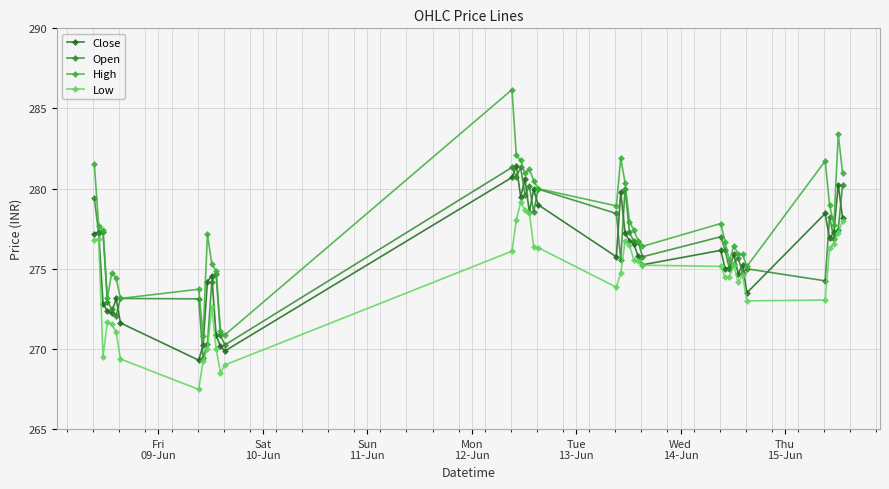

Does the chart have visible grid lines?

Yes